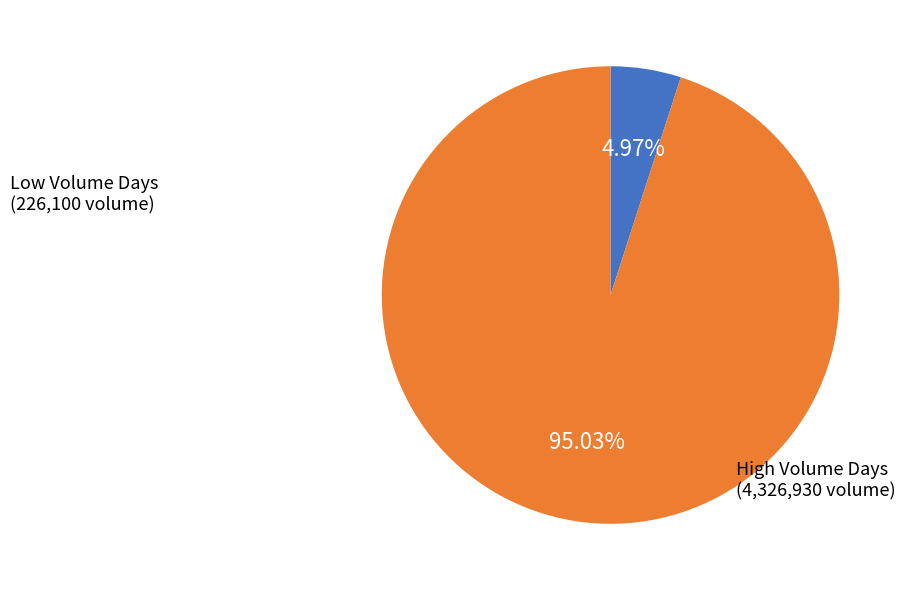

How many slices are in this pie chart?

2